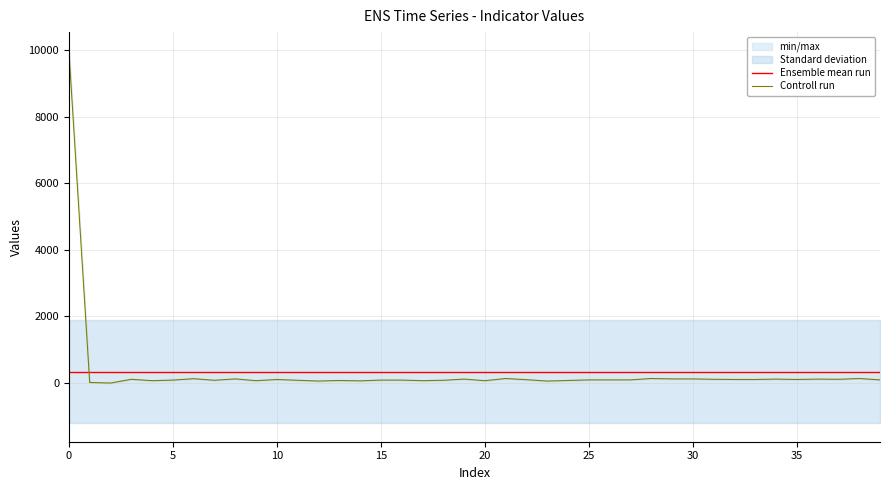

Which series has the largest range (max minus min)?

Controll run